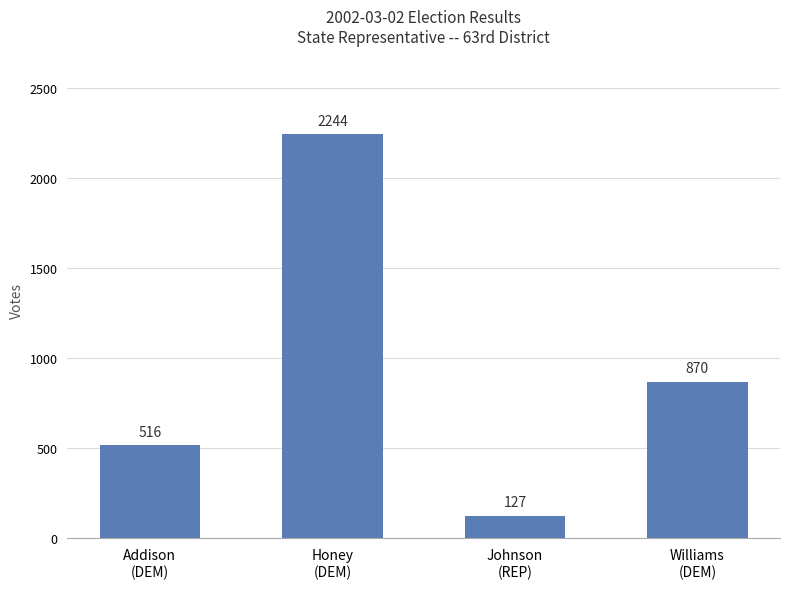

What is the difference between the second highest and second lowest values?

354